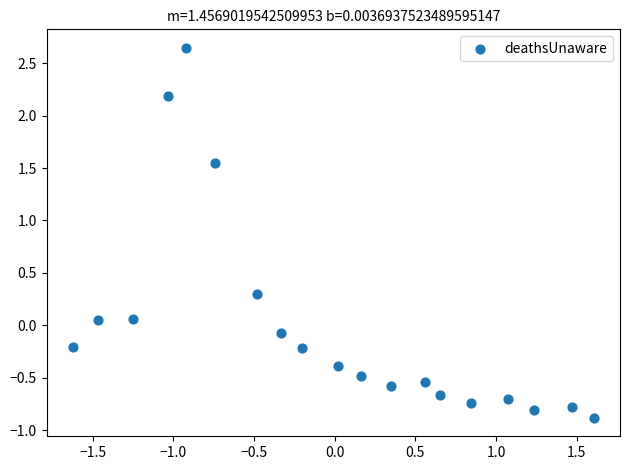

What is the range of Y values (max minus min)?

3.5